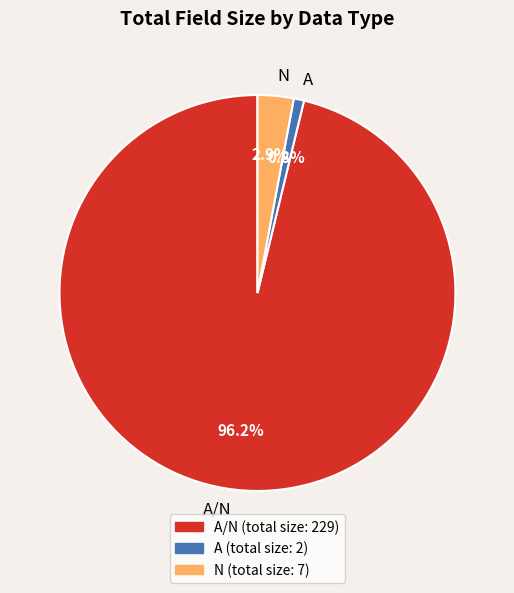

Count the number of slices in the pie.

3